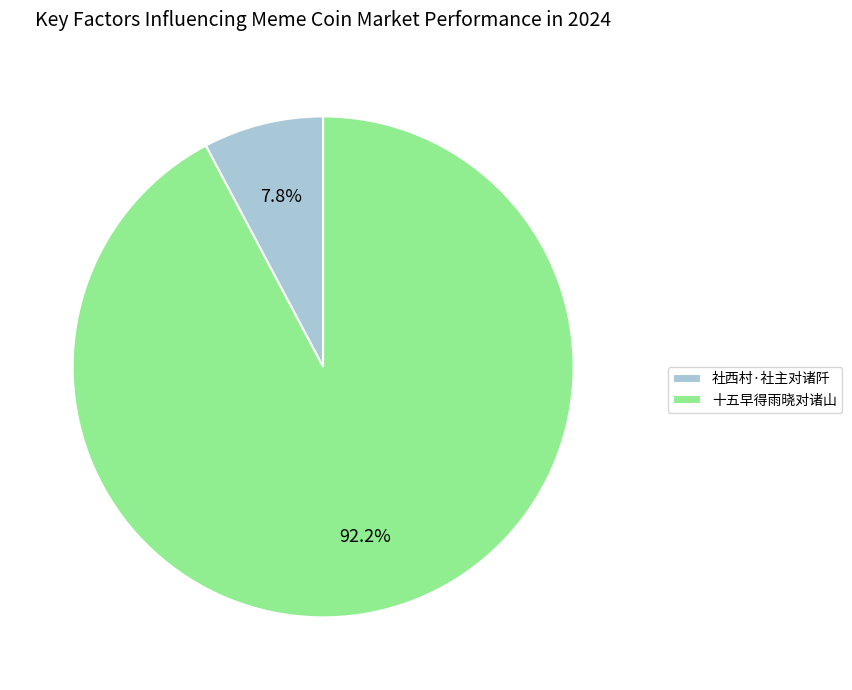

What percentage is NOT represented by 十五早得雨晓对诸山?

7.8%